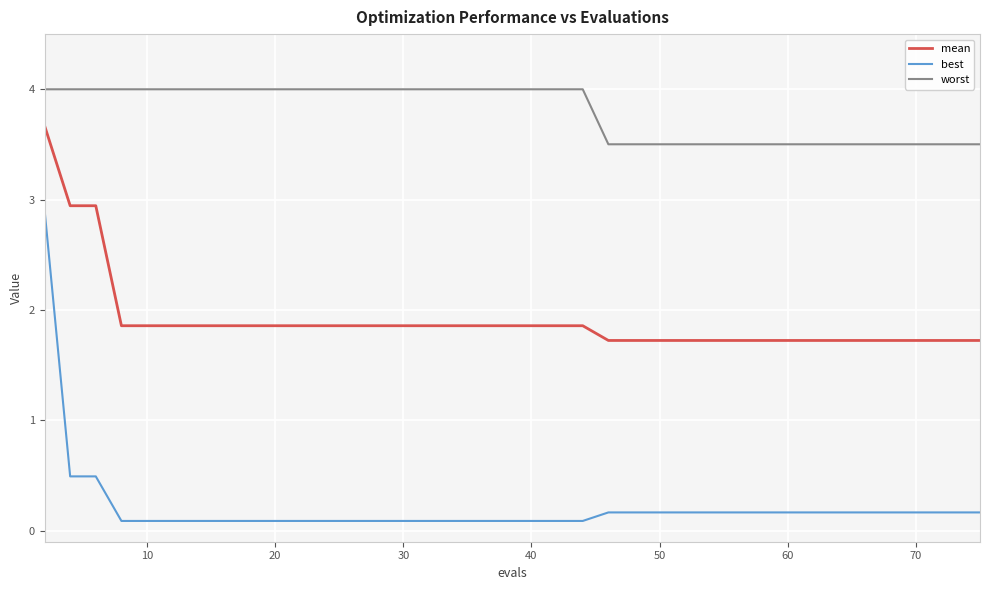

Reading left to right, extract all data points from this chart.

mean: 3.7	2.9	2.9	1.9	1.9	1.9	1.9	1.9	1.9	1.9	1.9	1.9	1.9	1.9	1.9	1.9	1.9	1.9	1.9	1.9	1.9	1.9	1.9	1.7	1.7	1.7	1.7	1.7	1.7	1.7	1.7	1.7	1.7	1.7	1.7	1.7	1.7	1.7	1.7	1.7
best: 2.9	0.5	0.5	0.1	0.1	0.1	0.1	0.1	0.1	0.1	0.1	0.1	0.1	0.1	0.1	0.1	0.1	0.1	0.1	0.1	0.1	0.1	0.1	0.2	0.2	0.2	0.2	0.2	0.2	0.2	0.2	0.2	0.2	0.2	0.2	0.2	0.2	0.2	0.2	0.2
worst: 4.0	4.0	4.0	4.0	4.0	4.0	4.0	4.0	4.0	4.0	4.0	4.0	4.0	4.0	4.0	4.0	4.0	4.0	4.0	4.0	4.0	4.0	4.0	3.5	3.5	3.5	3.5	3.5	3.5	3.5	3.5	3.5	3.5	3.5	3.5	3.5	3.5	3.5	3.5	3.5